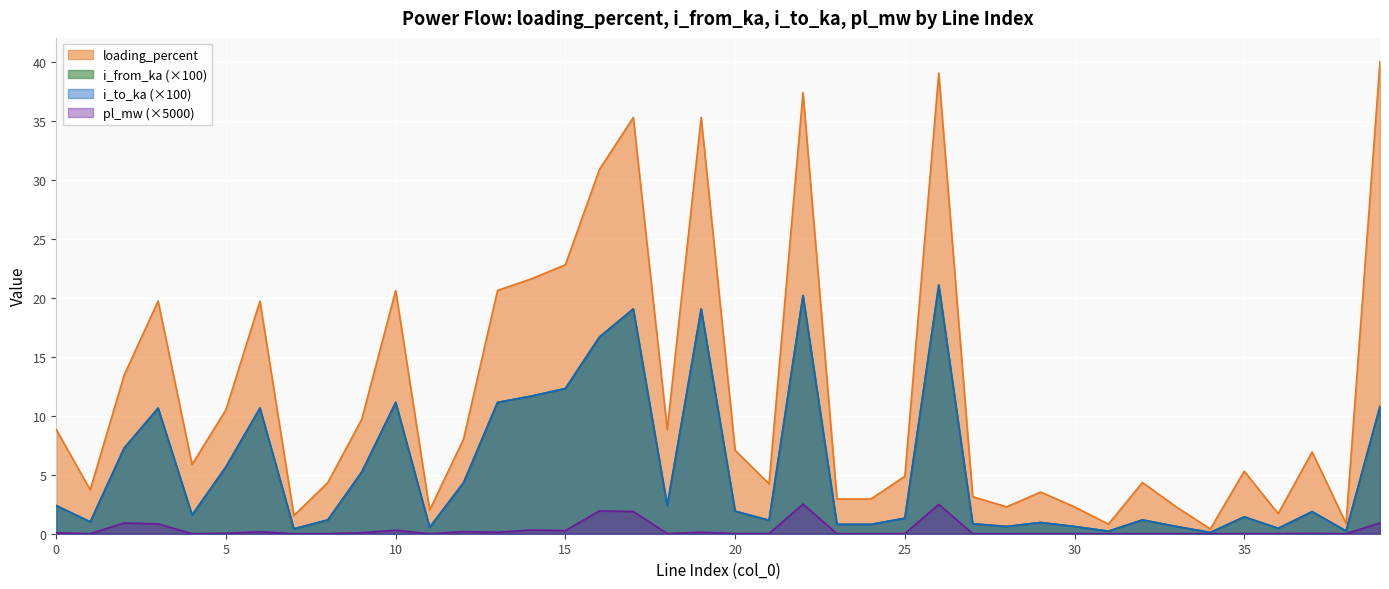

What is the maximum value for loading_percent?

40.0